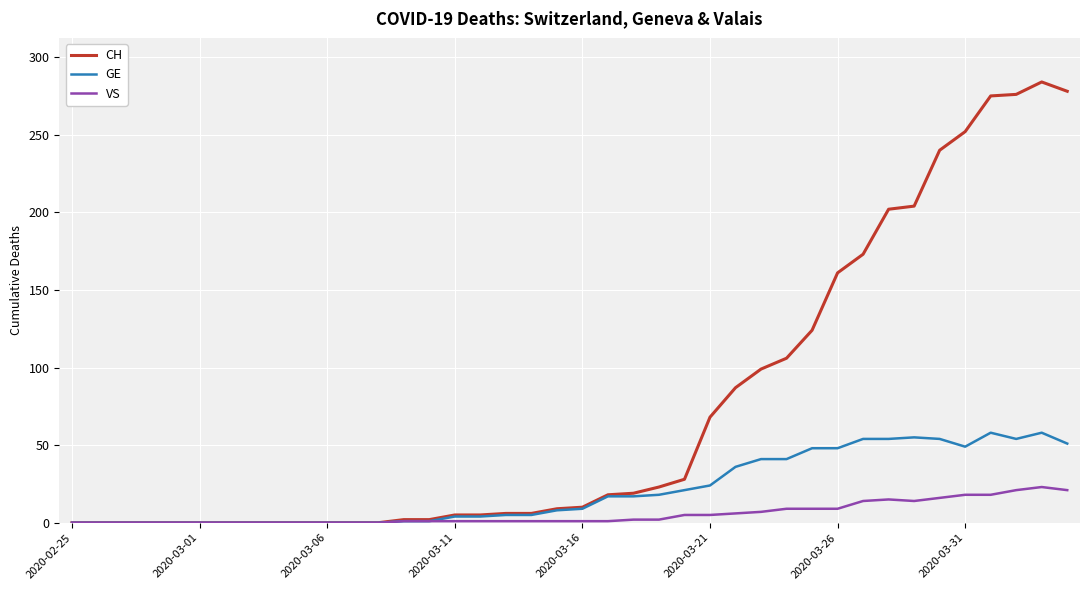

Which series has the largest total across all categories?

CH